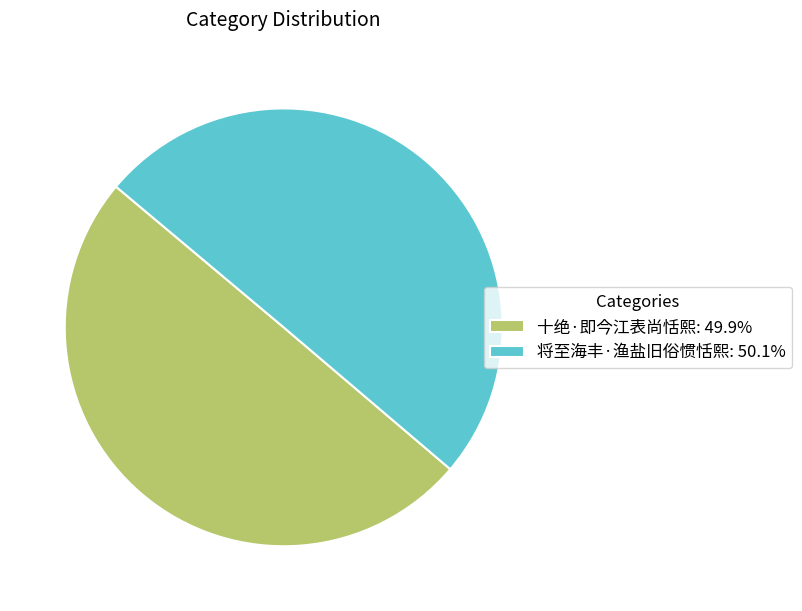

The 十绝·即今江表尚恬熙 slice represents 50% of the pie. True or false?

True